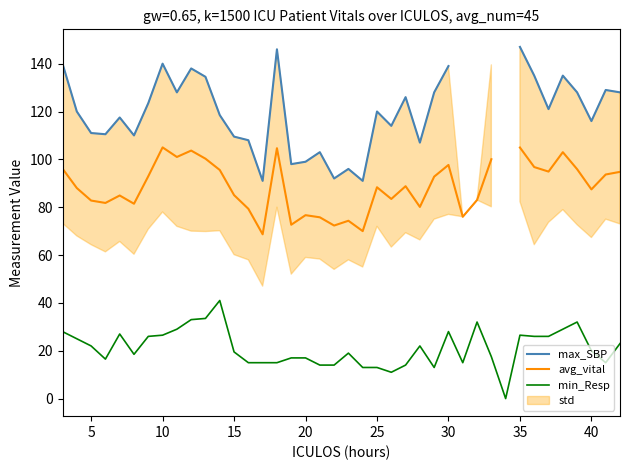

The min_Resp series shows 12.7 at 35. True or false?

False